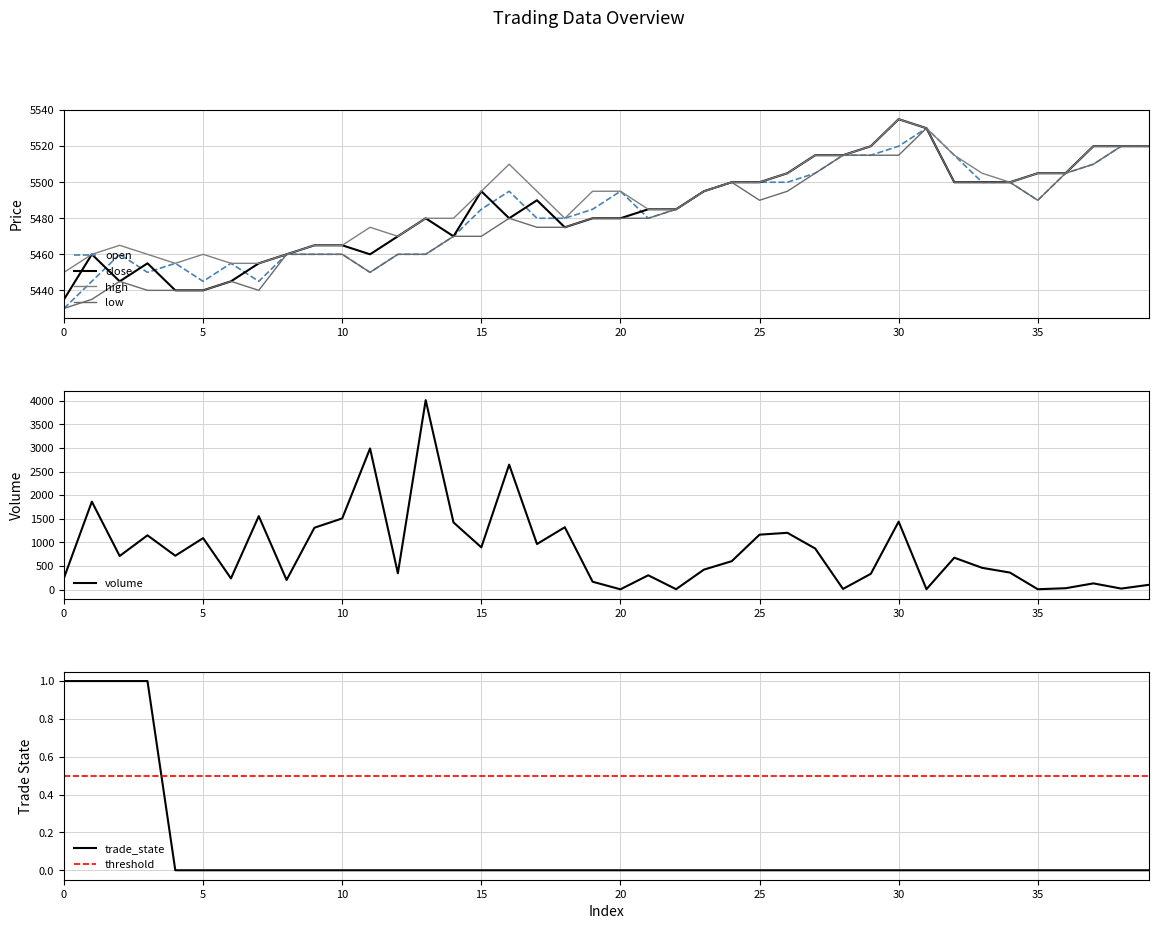

At which label does low first exceed 5480?

22